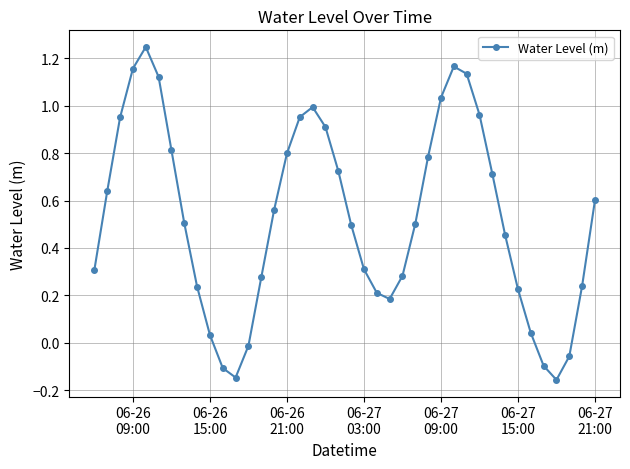

True or false: the data has more than 1 interior local peaks.

True